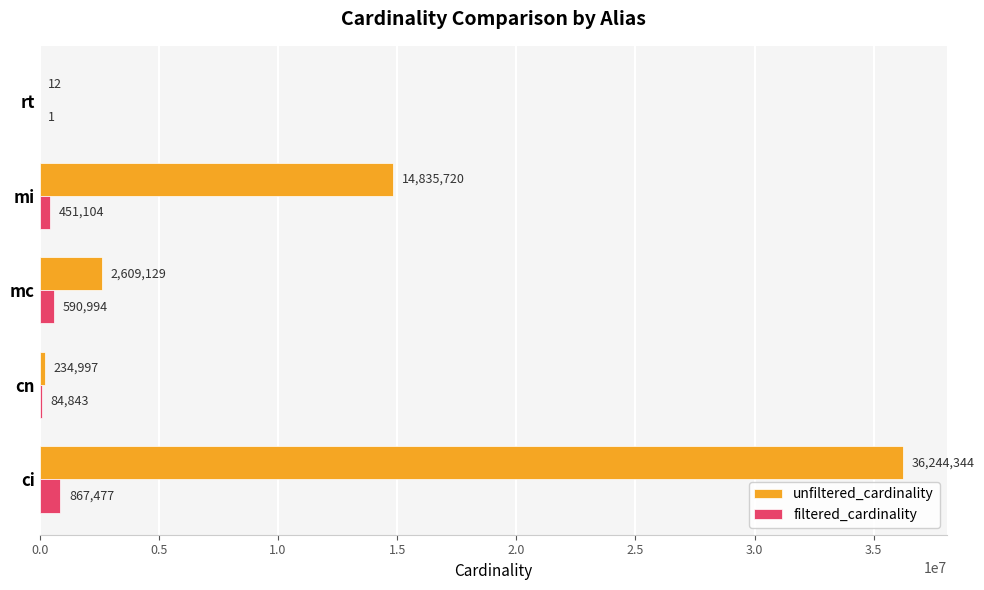

Where is unfiltered_cardinality nearest to the value 18122178?

mi